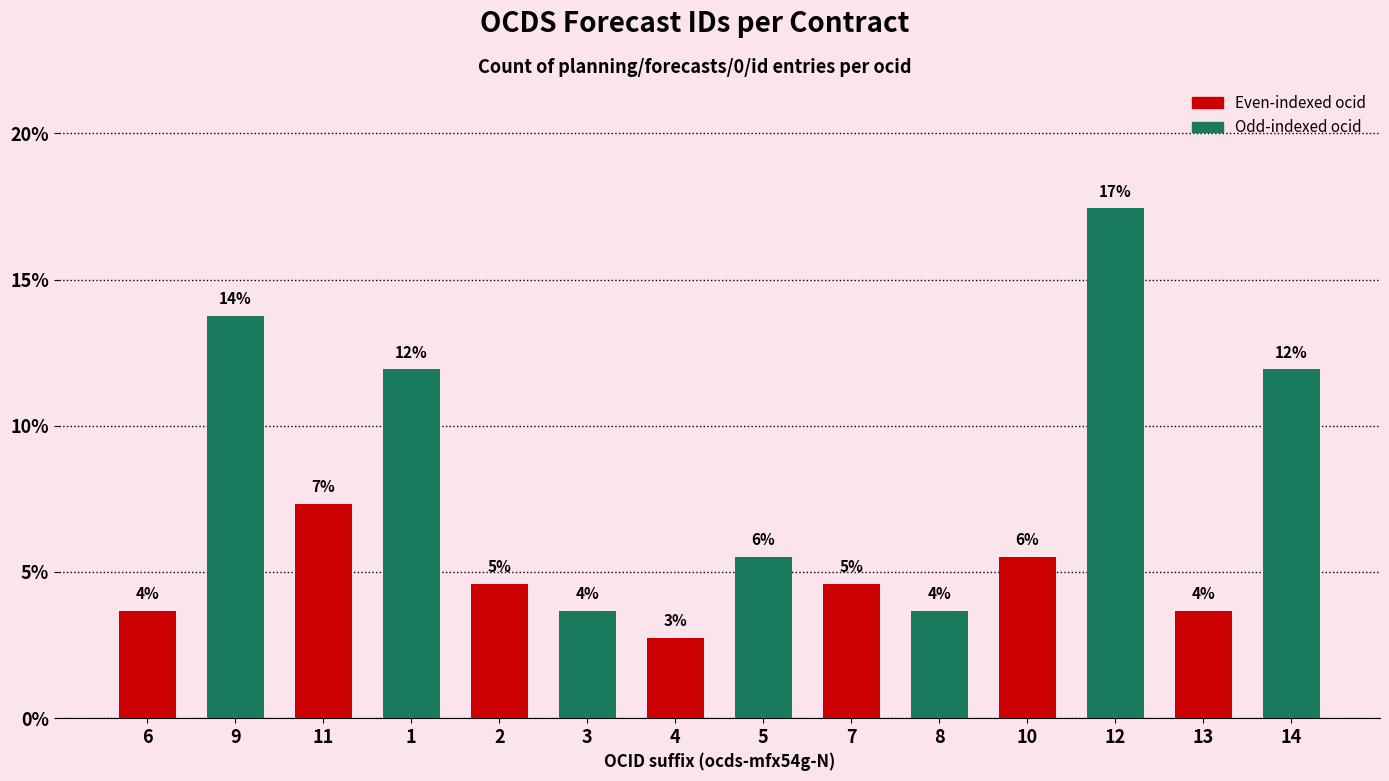

Reading left to right, list all the values displayed in this chart.

3.7	13.8	7.3	11.9	4.6	3.7	2.8	5.5	4.6	3.7	5.5	17.4	3.7	11.9